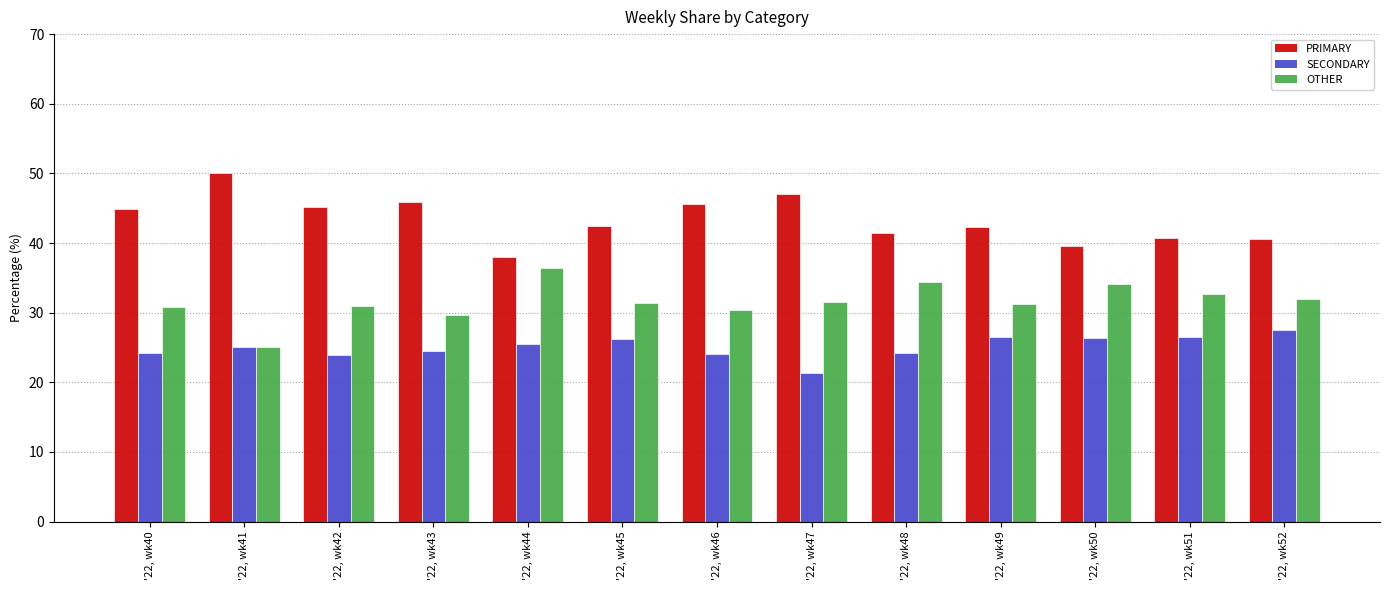

At which label does OTHER reach its minimum?

'22, wk41